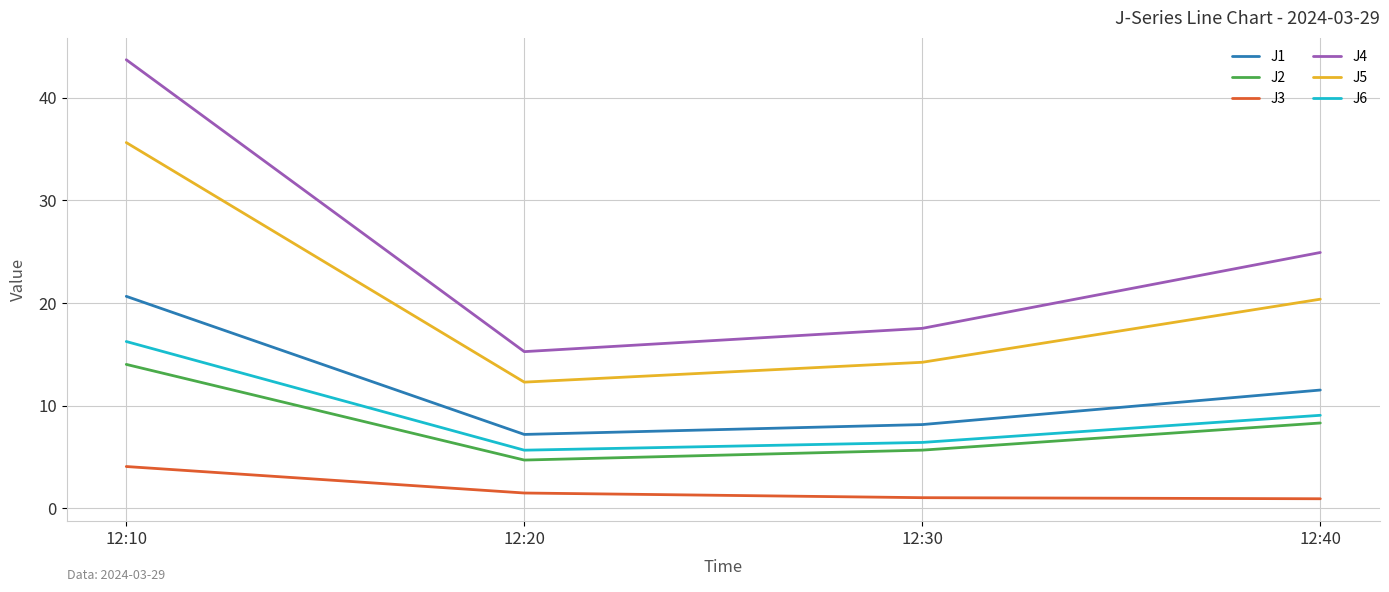

Where does the J6 series first go above 9?

12:10